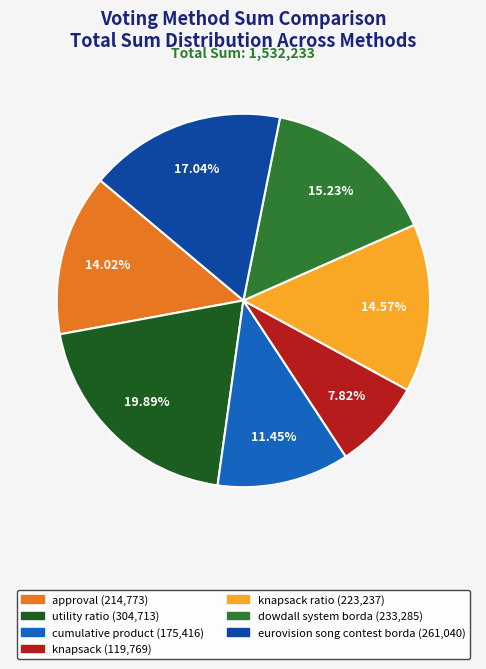

Is there a majority slice in this chart?

No